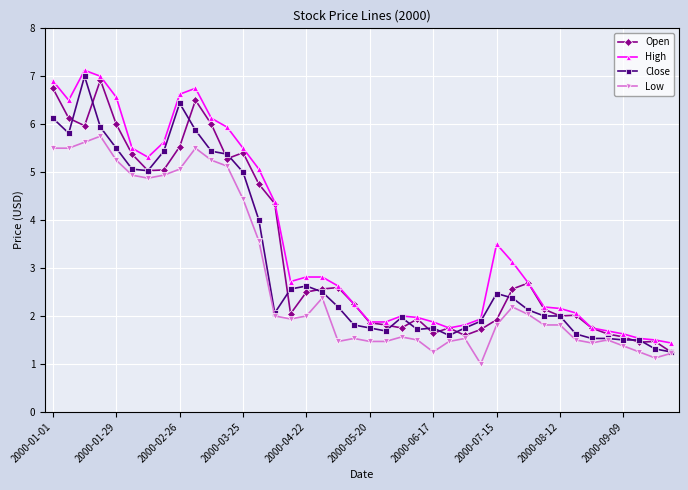

What is the value of the Open point at the 17th from the left?

2.5